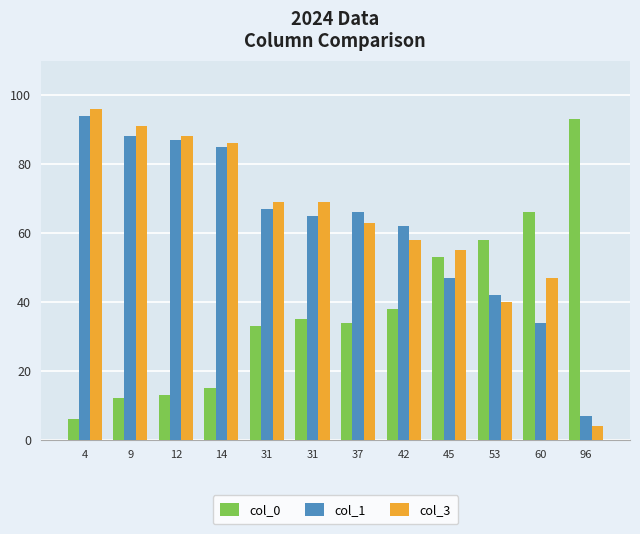

What are all the series names shown in the legend?

col_0, col_1, col_3